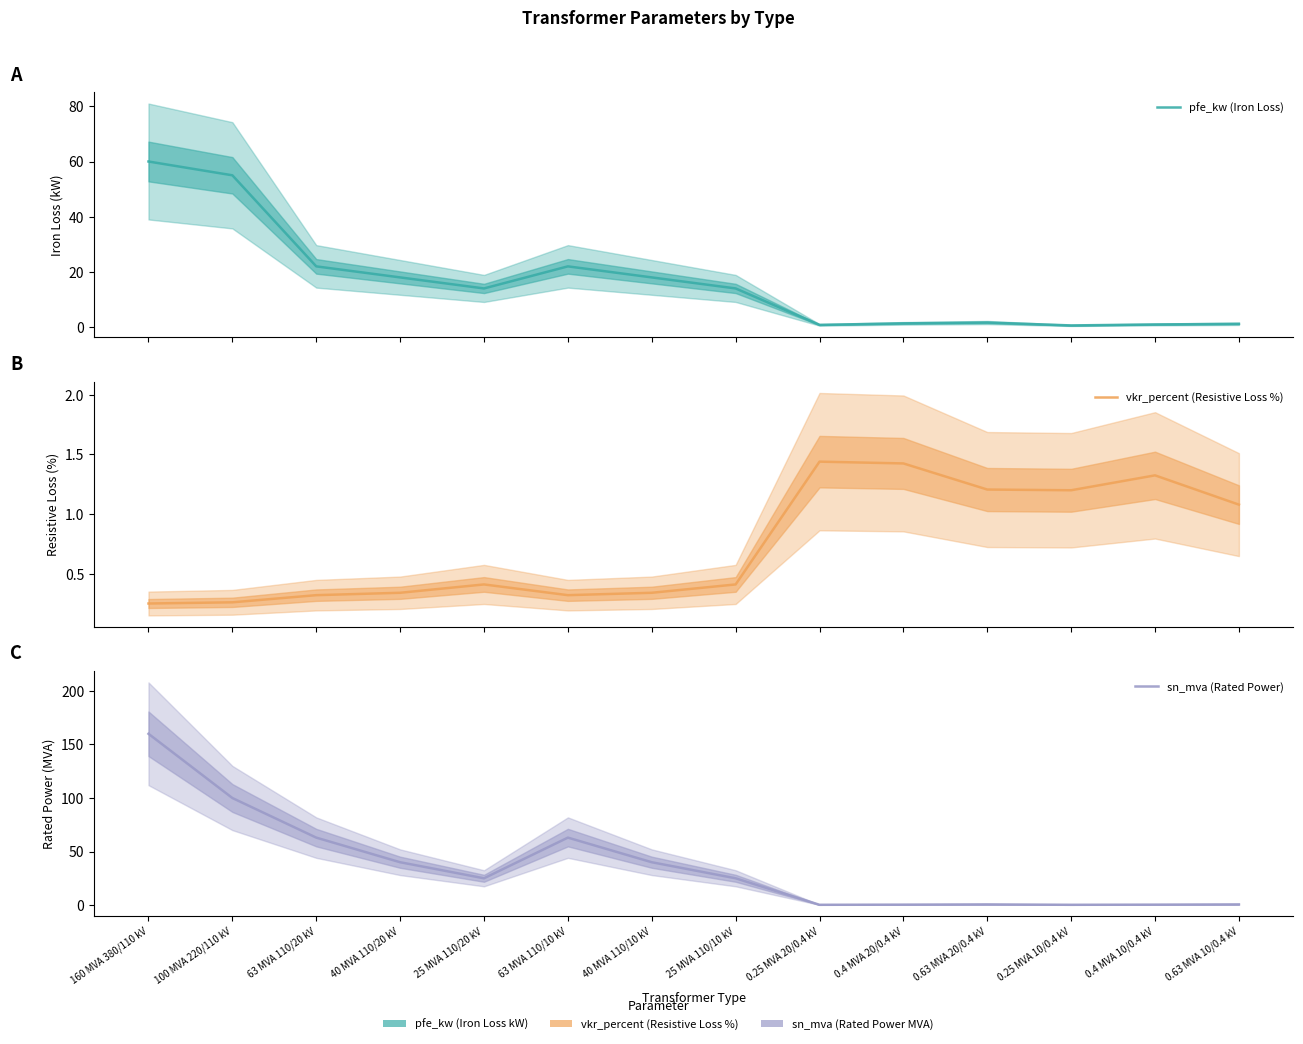

True or false: sn_mva (Rated Power) has a value of 0.4 at 0.4 MVA 10/0.4 kV.

True